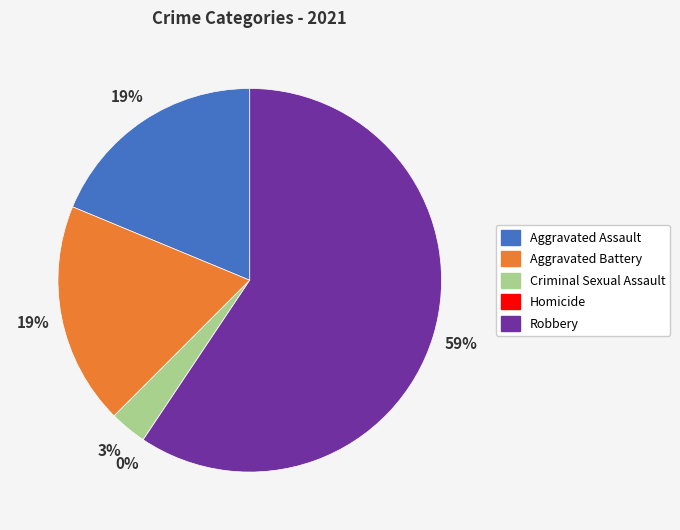

To the nearest percent, what is the difference between the largest and smallest slice percentages?

59%